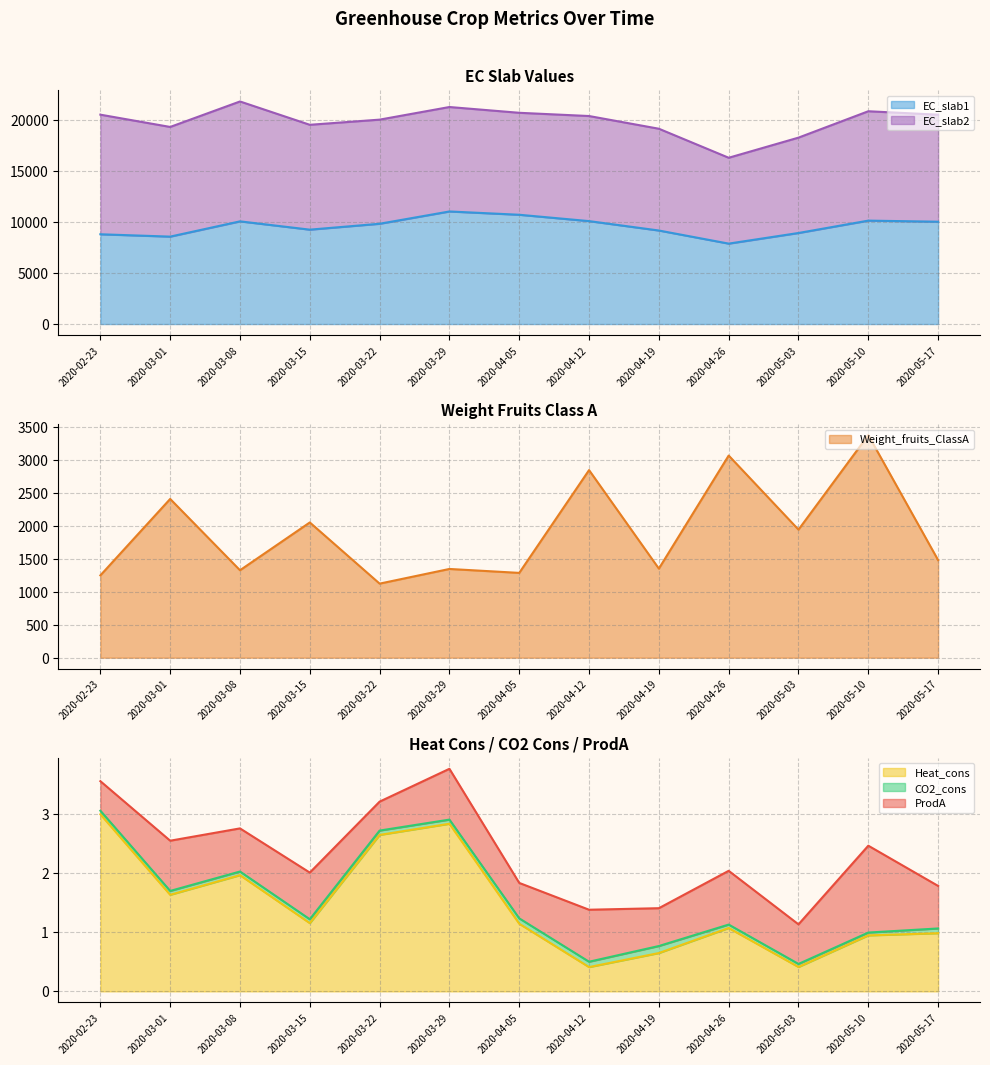

What is the highest value of the EC_slab1 series?

11024.3